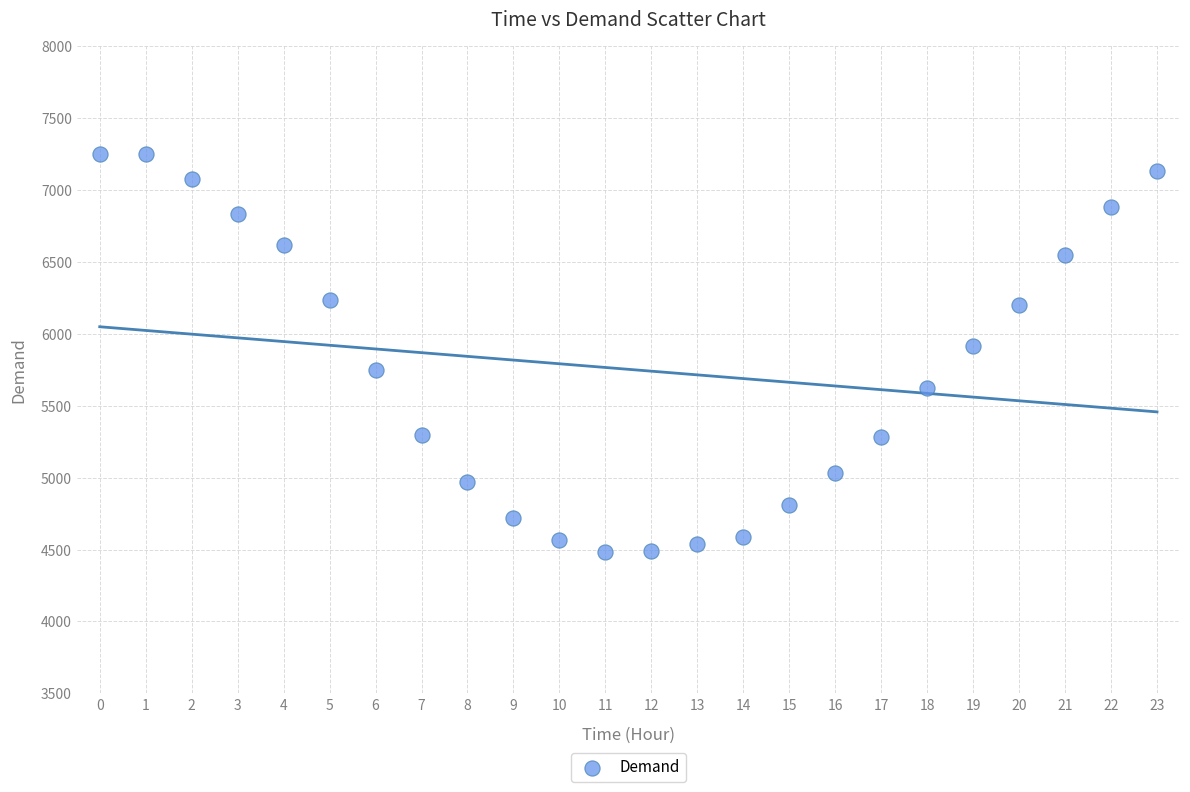

What is the range of Y values (max minus min)?

2774